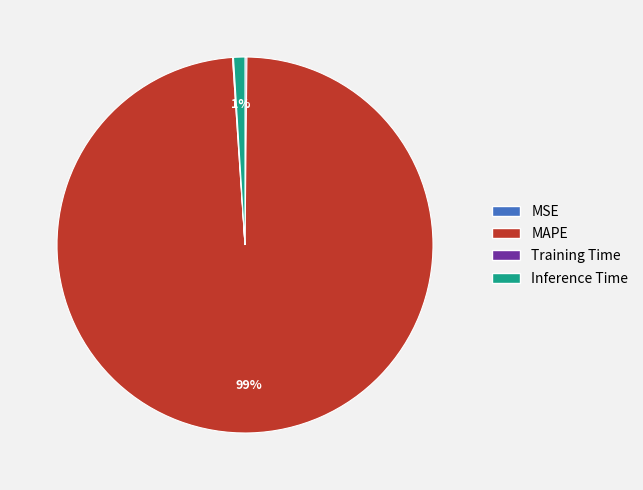

Is it true that MAPE is 99% of the pie?

True